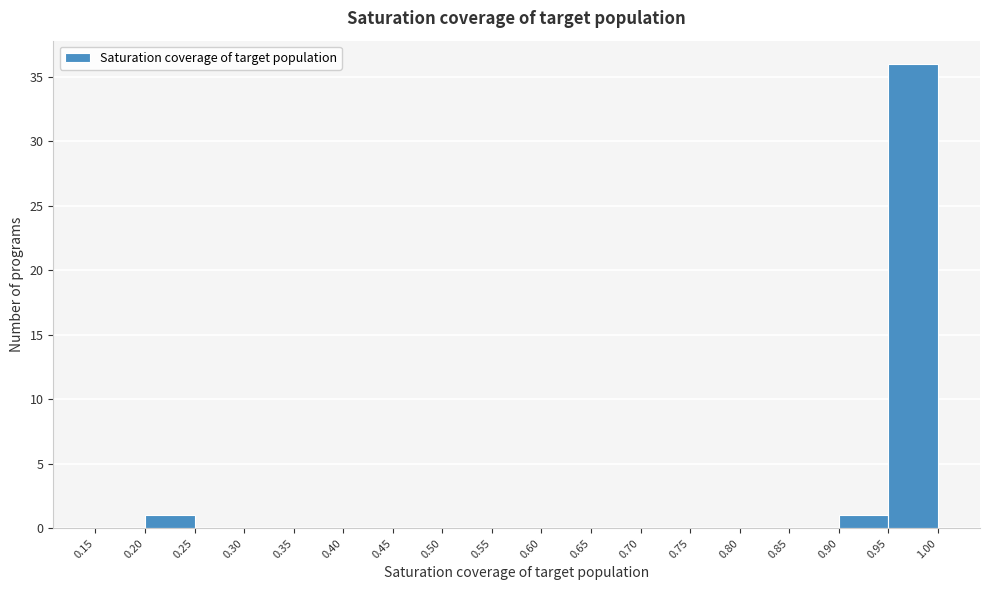

Reading left to right, list every bar in this chart as the range it spans on the x-axis followed by its height. The values are not printed on the chart, so give them approximately, as read against the axis.

0.15 to 0.20: 0
0.20 to 0.25: 1
0.25 to 0.30: 0
0.30 to 0.35: 0
0.35 to 0.40: 0
0.40 to 0.45: 0
0.45 to 0.50: 0
0.50 to 0.55: 0
0.55 to 0.60: 0
0.60 to 0.65: 0
0.65 to 0.70: 0
0.70 to 0.75: 0
0.75 to 0.80: 0
0.80 to 0.85: 0
0.85 to 0.90: 0
0.90 to 0.95: 1
0.95 to 1.00: 36